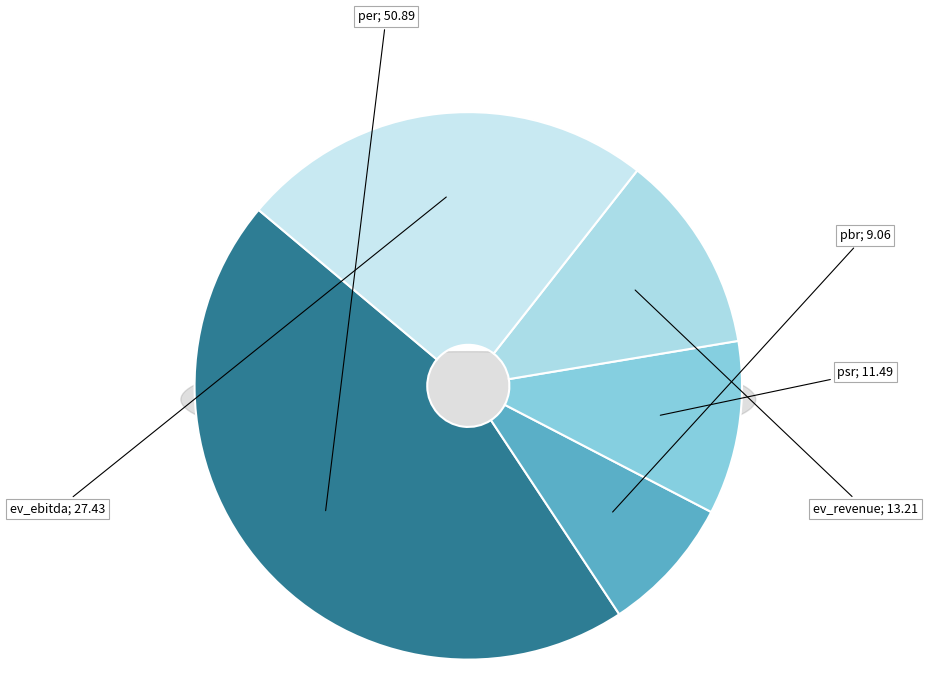

Which has a higher value, ev_revenue or ev_ebitda?

ev_ebitda